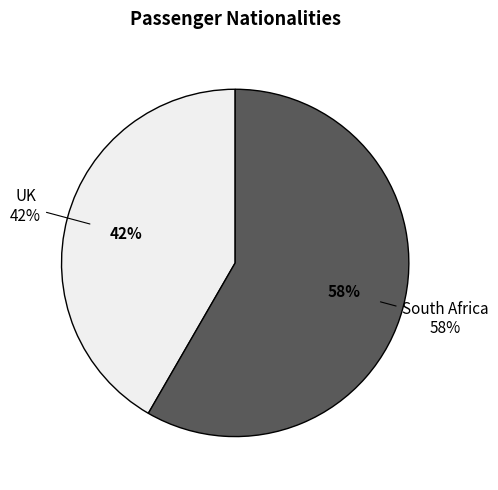

To the nearest percent, what is the combined percentage of UK and South Africa?

100%